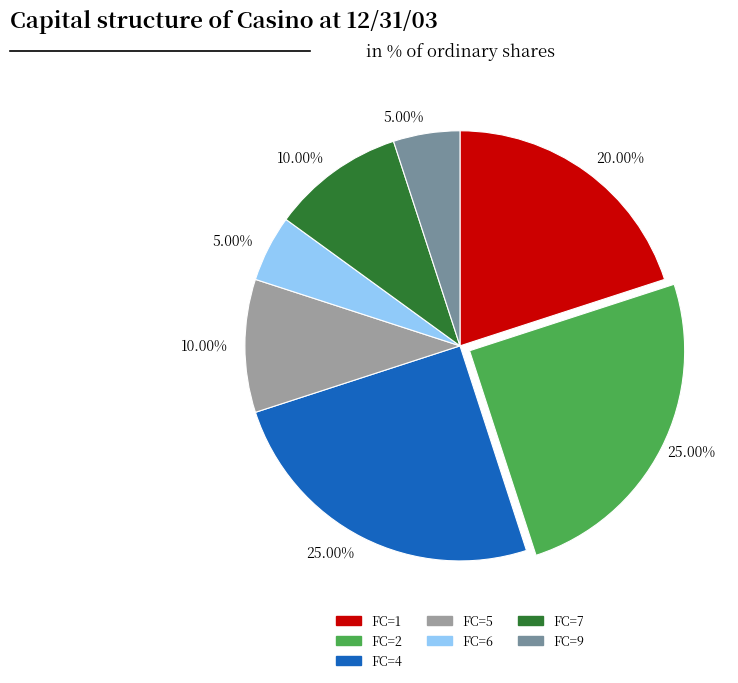

Does any single category account for the majority?

No